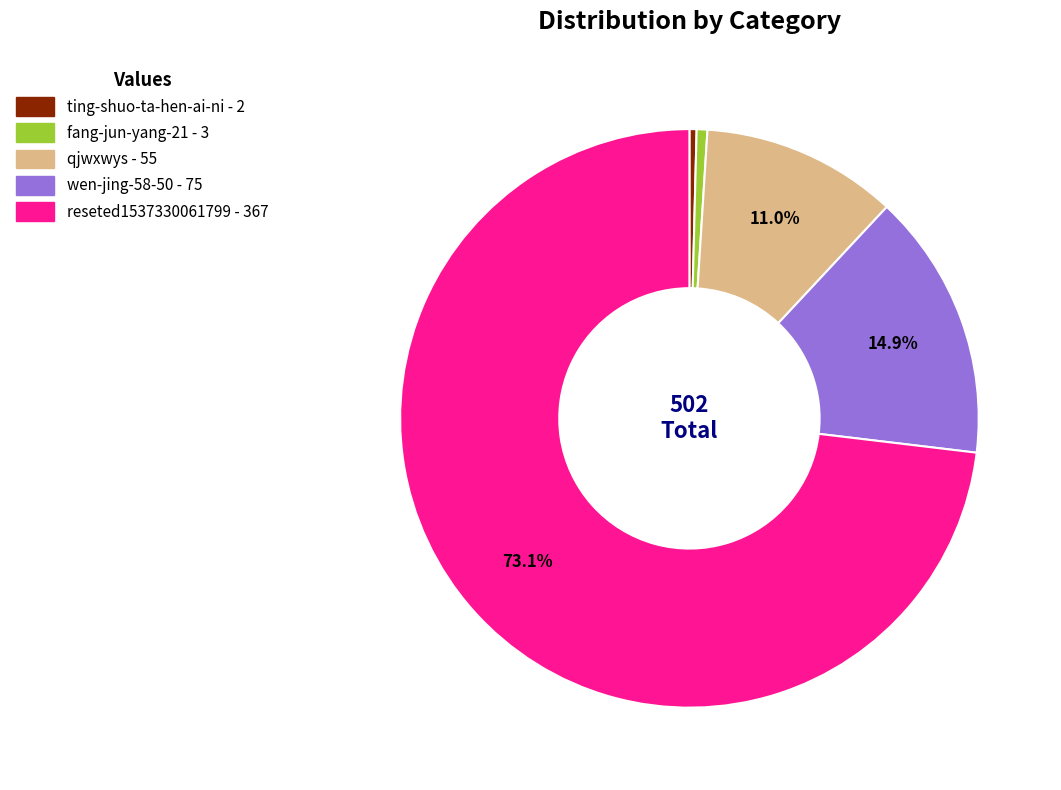

Is there any slice that represents more than half of the pie?

Yes